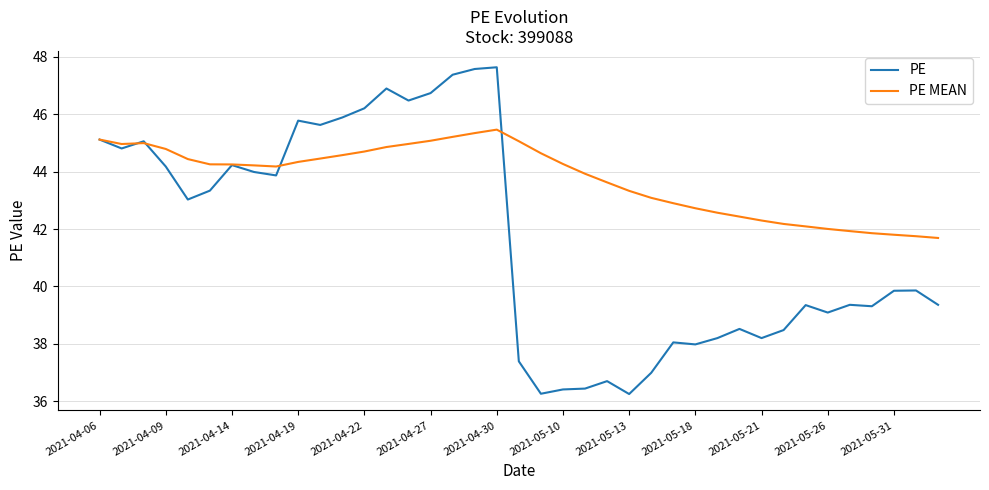

List the series in order of their overall mean, lowest first.

PE, PE MEAN